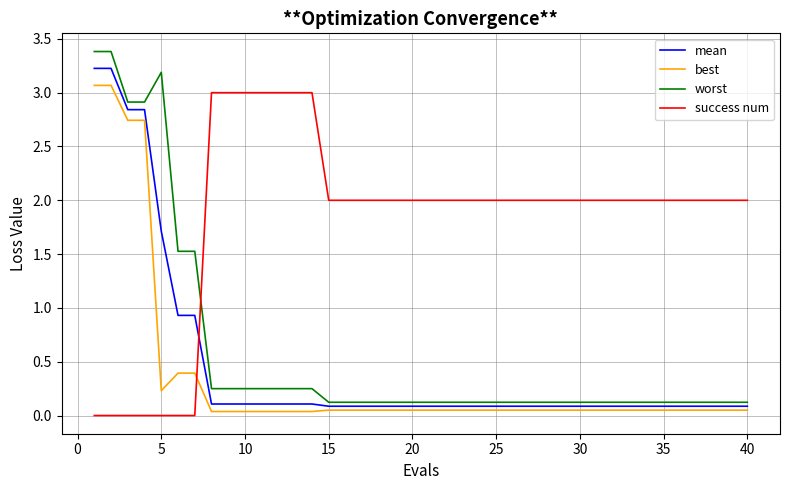

What is the greatest value displayed?

3.4